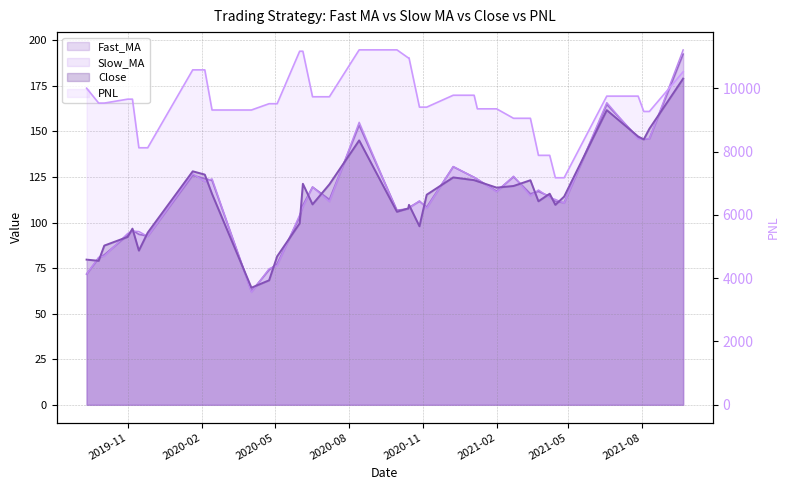

Where is the first local maximum for Slow_MA?

2019-11-06